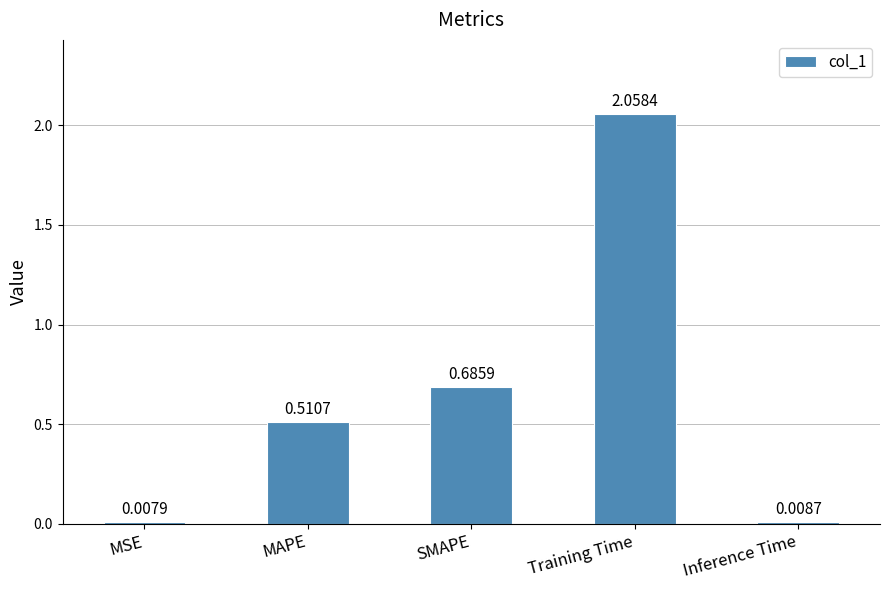

Rank the categories by value from lowest to highest.

MSE, Inference Time, MAPE, SMAPE, Training Time